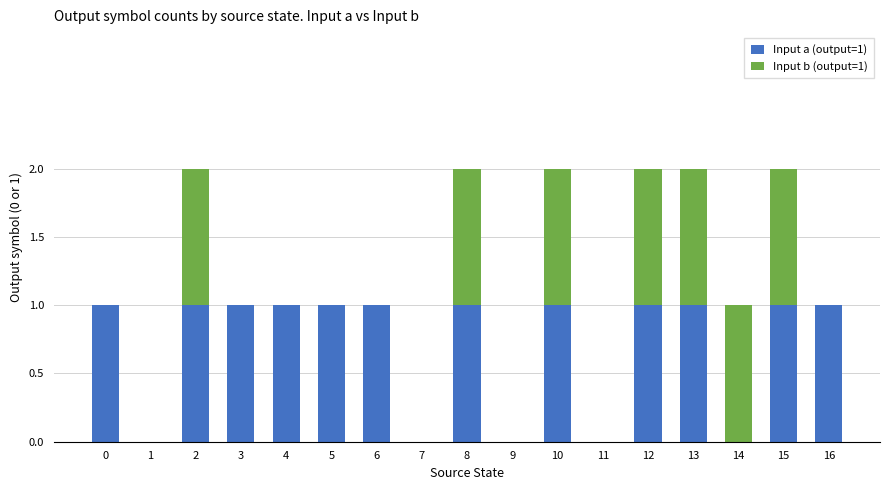

Which series has the largest total across all categories?

Input a (output=1)